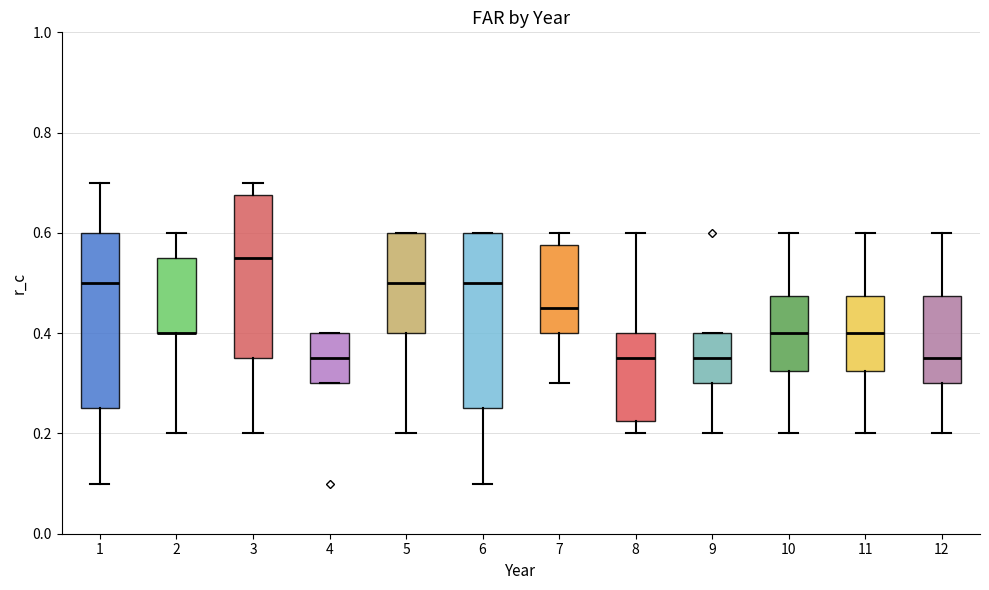

Reading left to right, read every box against the y-axis: the position of its median line, the range the box covers, and the ends of its whiskers. The values are not printed on the chart, so give them approximately, as read against the axis.

1: median 0.50, box 0.26 to 0.60, whiskers 0.10 to 0.70
2: median 0.40 (drawn on the box's lower edge), box 0.40 to 0.56, whiskers 0.20 to 0.60
3: median 0.56, box 0.36 to 0.68, whiskers 0.20 to 0.70
4: median 0.36, box 0.30 to 0.40, whiskers 0.30 to 0.40
5: median 0.50, box 0.40 to 0.60, whiskers 0.20 to 0.60
6: median 0.50, box 0.26 to 0.60, whiskers 0.10 to 0.60
7: median 0.46, box 0.40 to 0.58, whiskers 0.30 to 0.60
8: median 0.36, box 0.22 to 0.40, whiskers 0.20 to 0.60
9: median 0.36, box 0.30 to 0.40, whiskers 0.20 to 0.40
10: median 0.40, box 0.32 to 0.48, whiskers 0.20 to 0.60
11: median 0.40, box 0.32 to 0.48, whiskers 0.20 to 0.60
12: median 0.36, box 0.30 to 0.48, whiskers 0.20 to 0.60